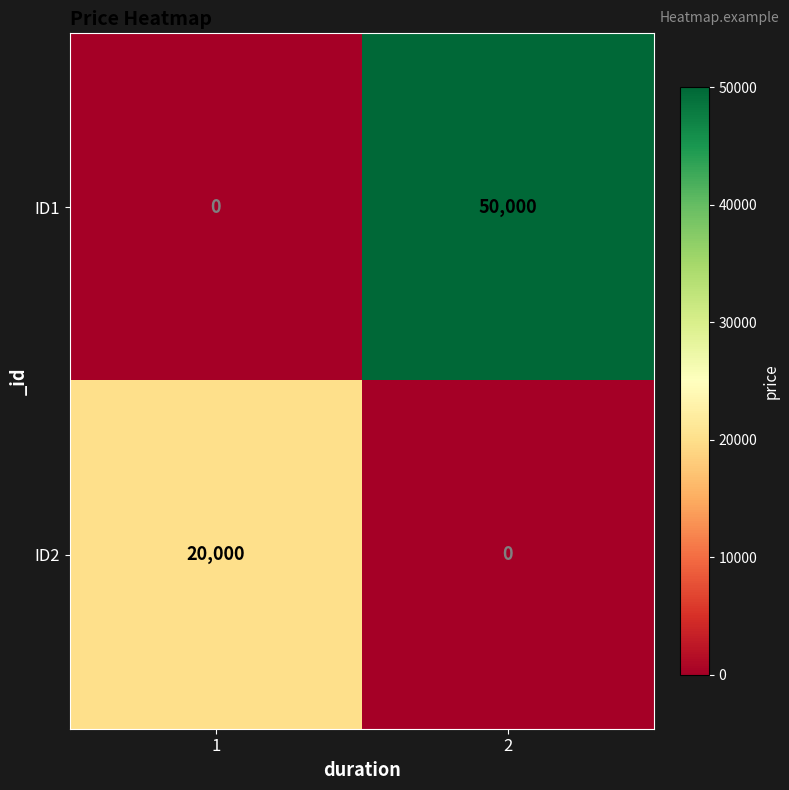

What is the sum of the ID1 values at 1 and 2?

50000